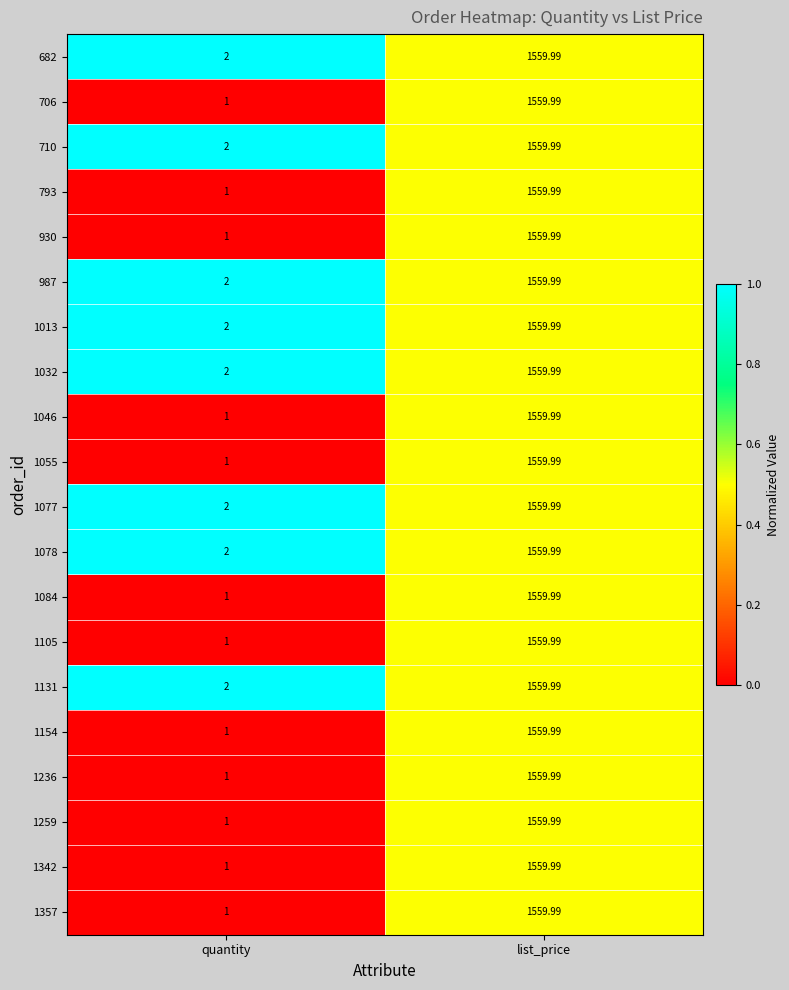

At which label does 1055 reach its peak?

list_price